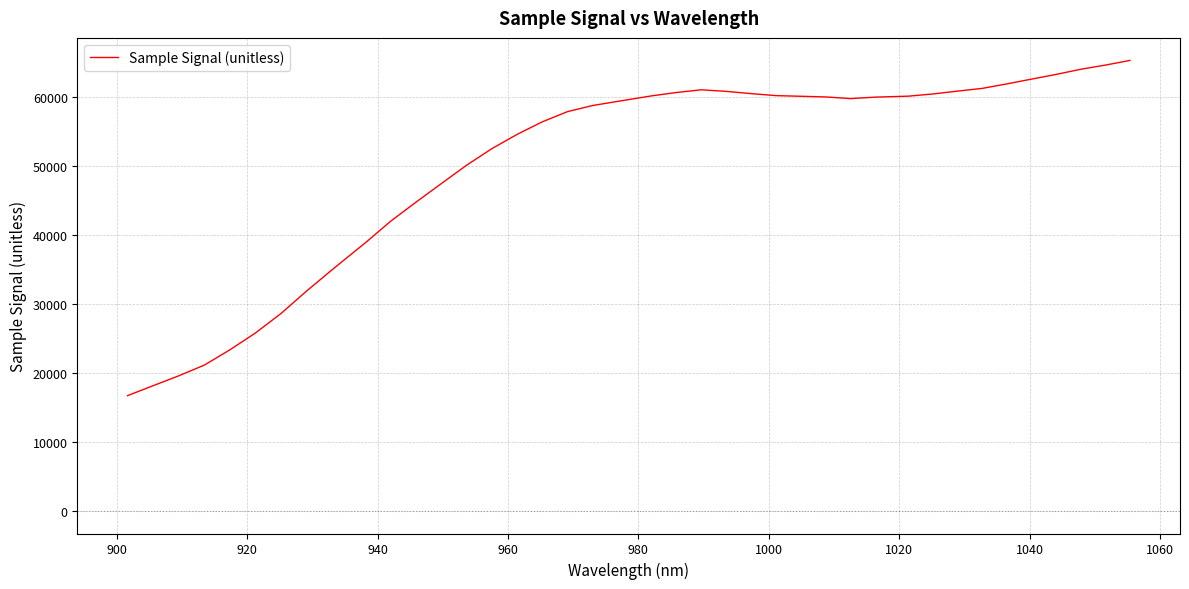

What is the smallest value displayed?

16705